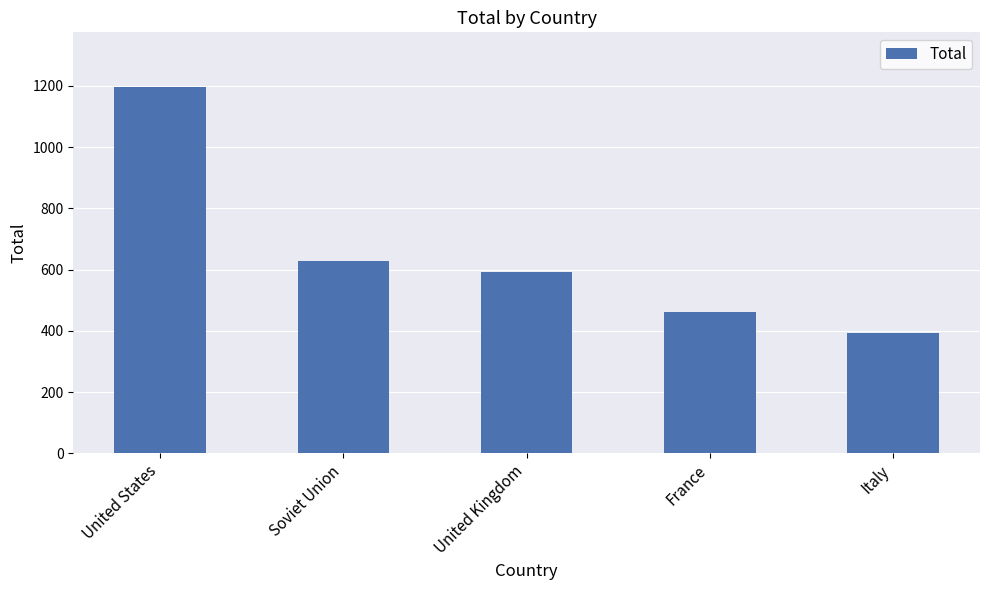

List the labels in order of value, largest first.

United States, Soviet Union, United Kingdom, France, Italy